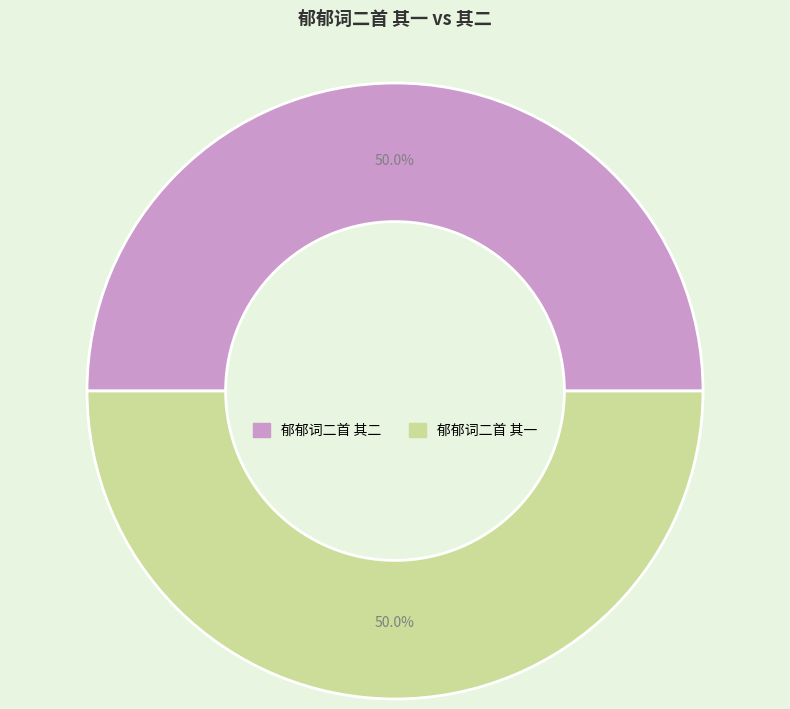

Approximately how many times larger is the value at 郁郁词二首 其一 compared to 郁郁词二首 其二?

1.0